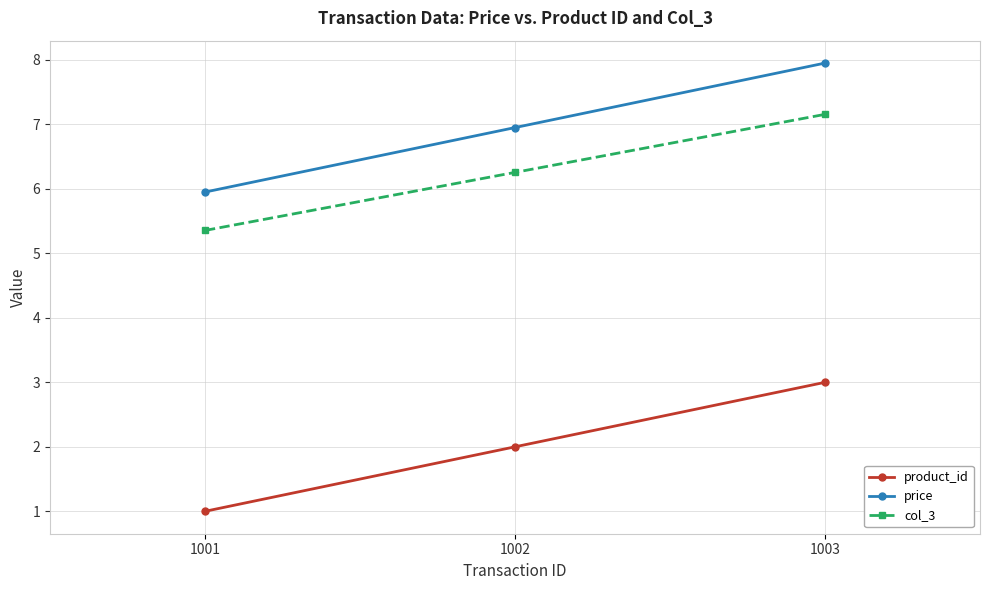

True or false: col_3 has a value of 2.8 at 1002.

False